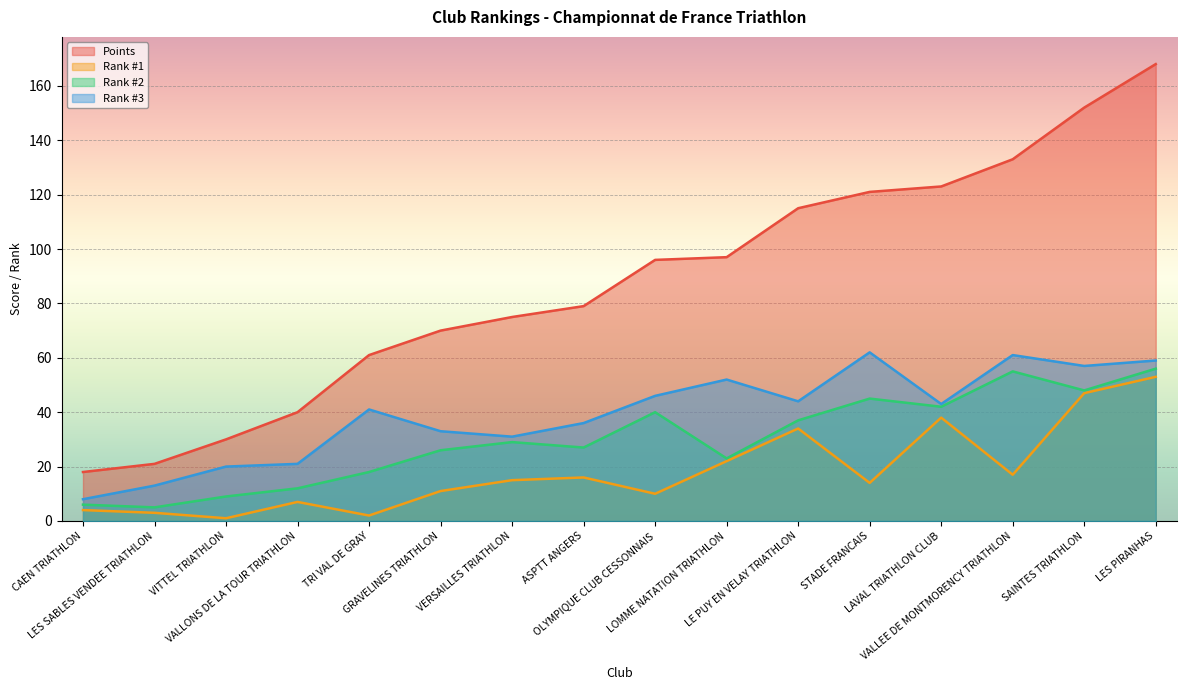

At which category is the sum across all series the highest?

LES PIRANHAS